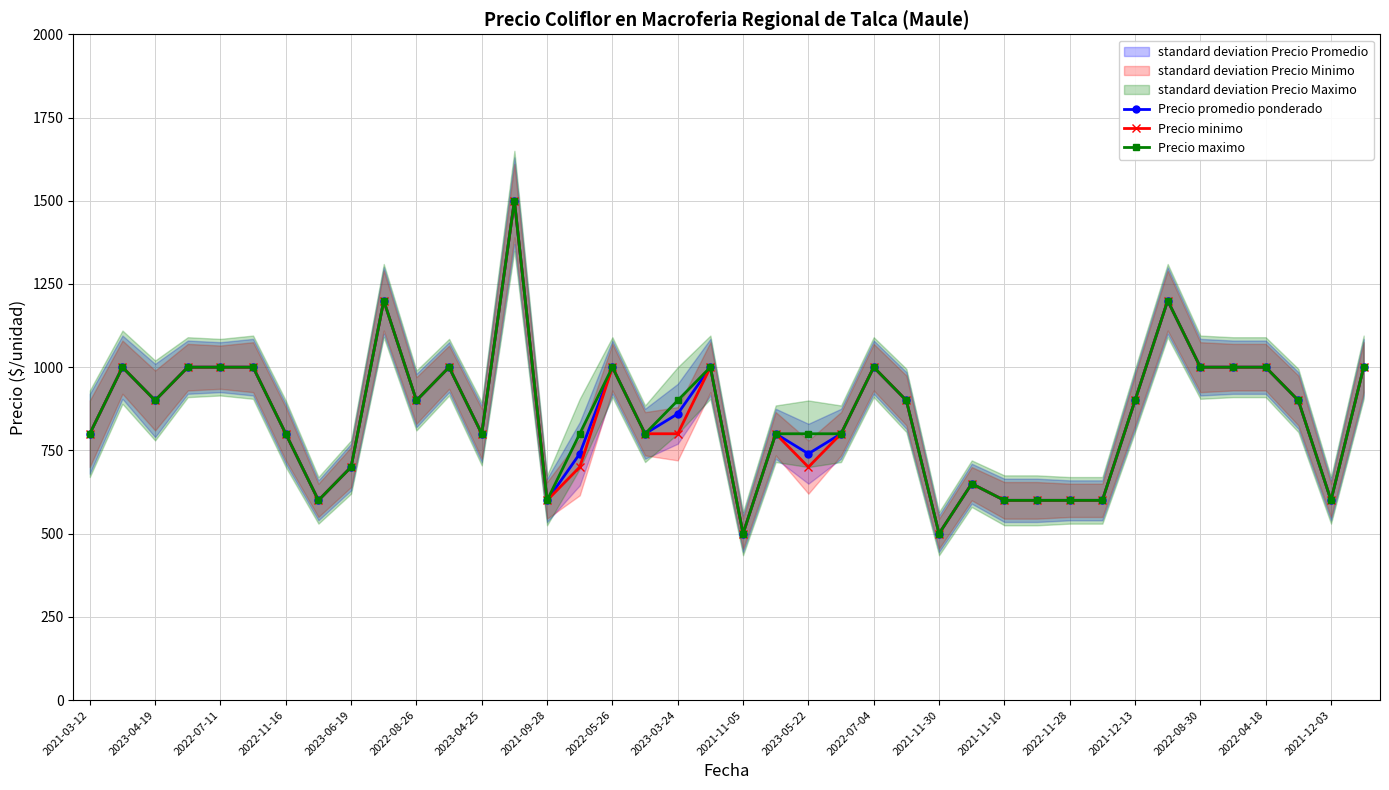

True or false: Precio minimo and Precio promedio ponderado cross at least once.

False